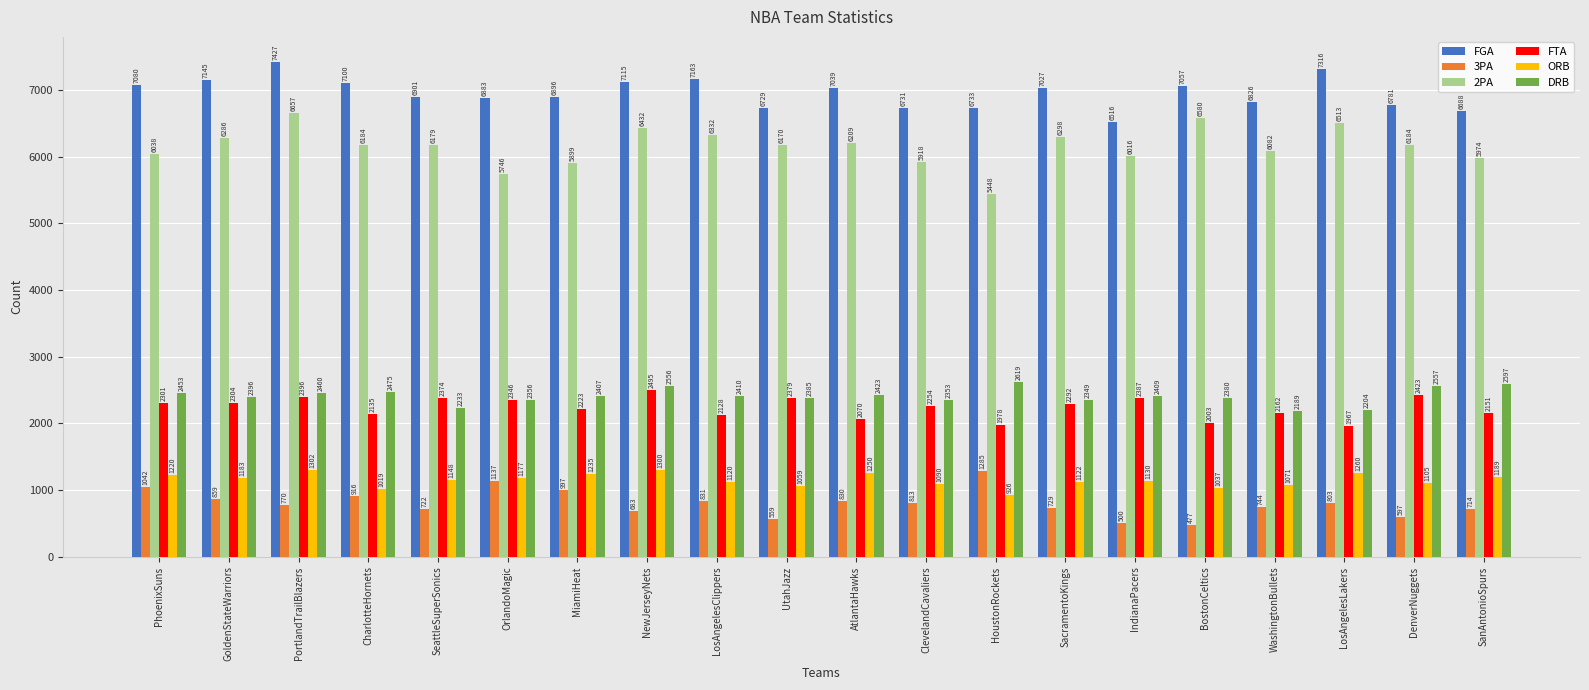

Are the bars grouped side by side (vs. stacked)?

Yes